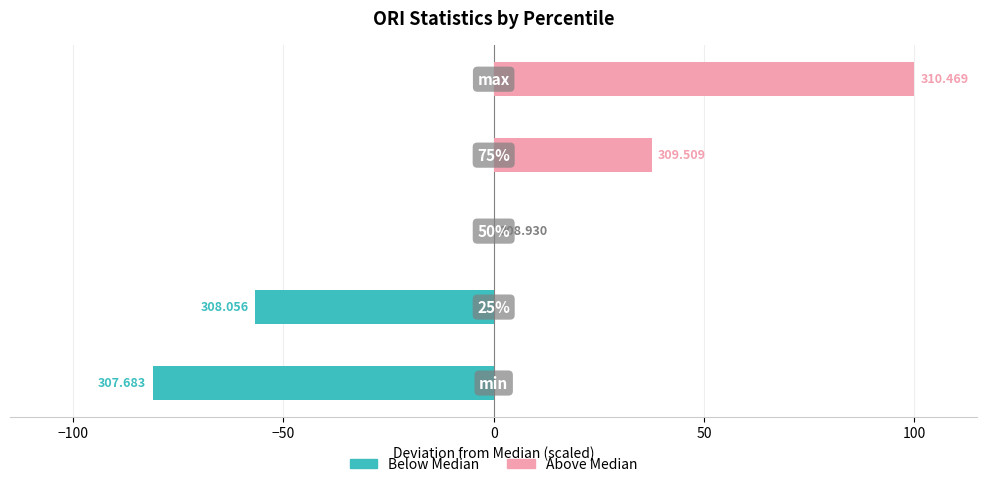

Between 0 and 50, which series saw the biggest shift?

Above Median